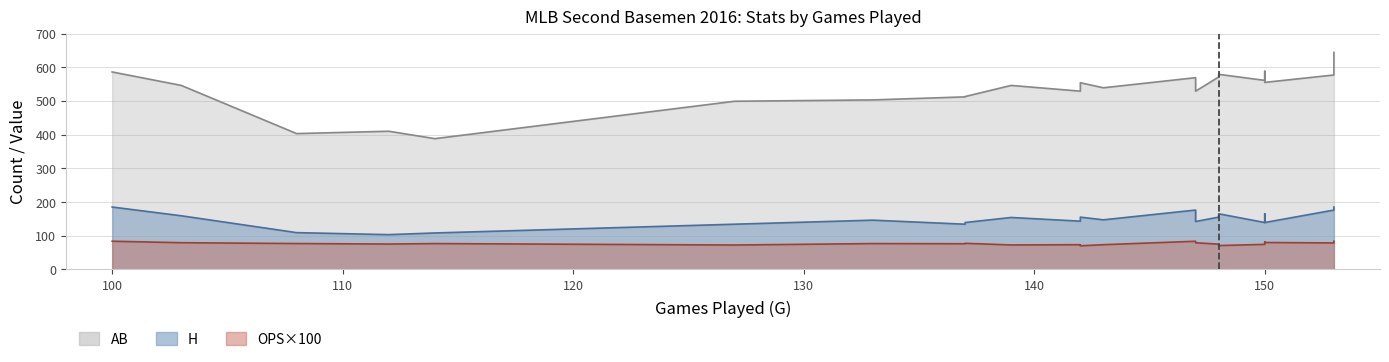

What is the average value of the AB series?

533.7